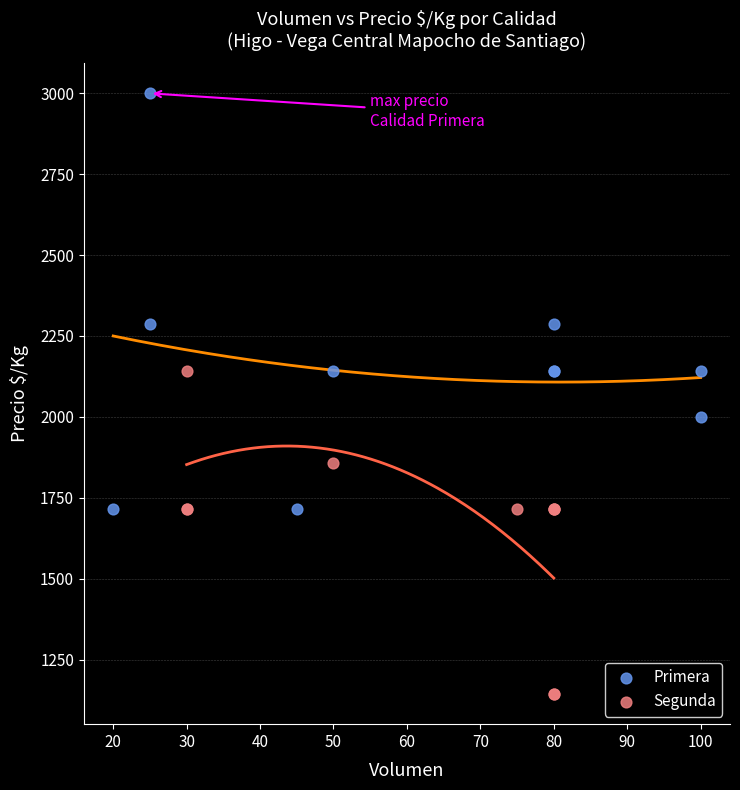

Which series reaches the minimum Y coordinate?

Segunda